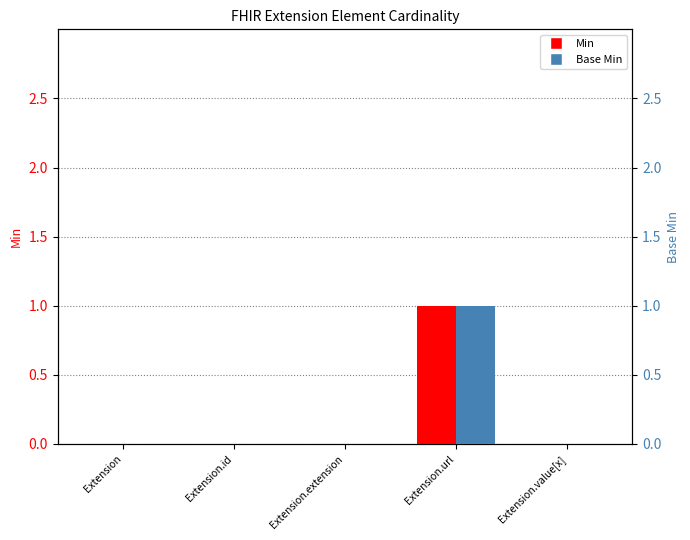

List the series in order of their peak value, lowest first.

Min, Base Min